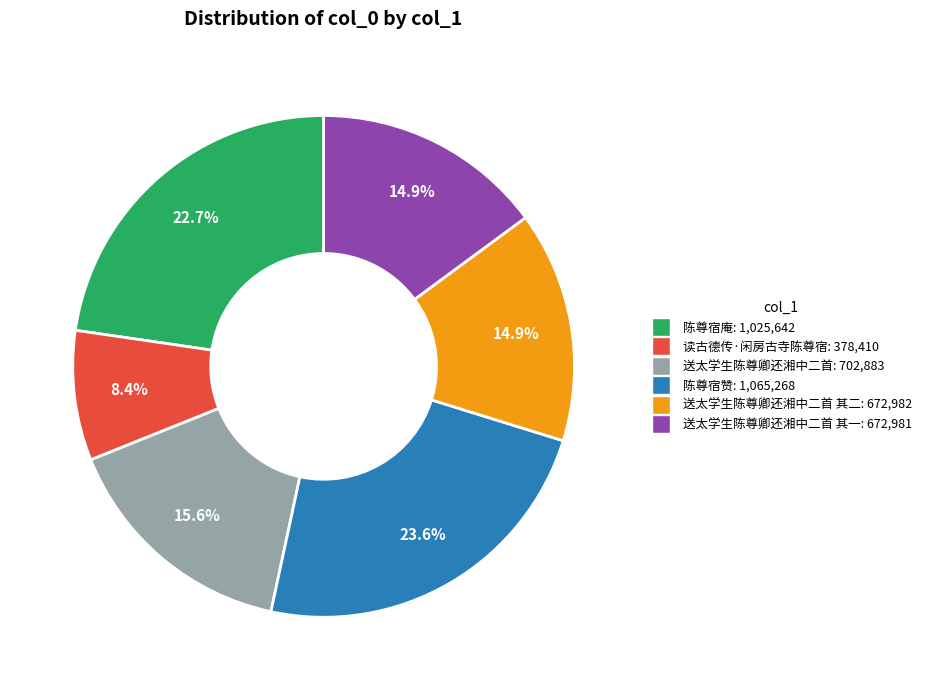

Is there any slice that represents more than half of the pie?

No